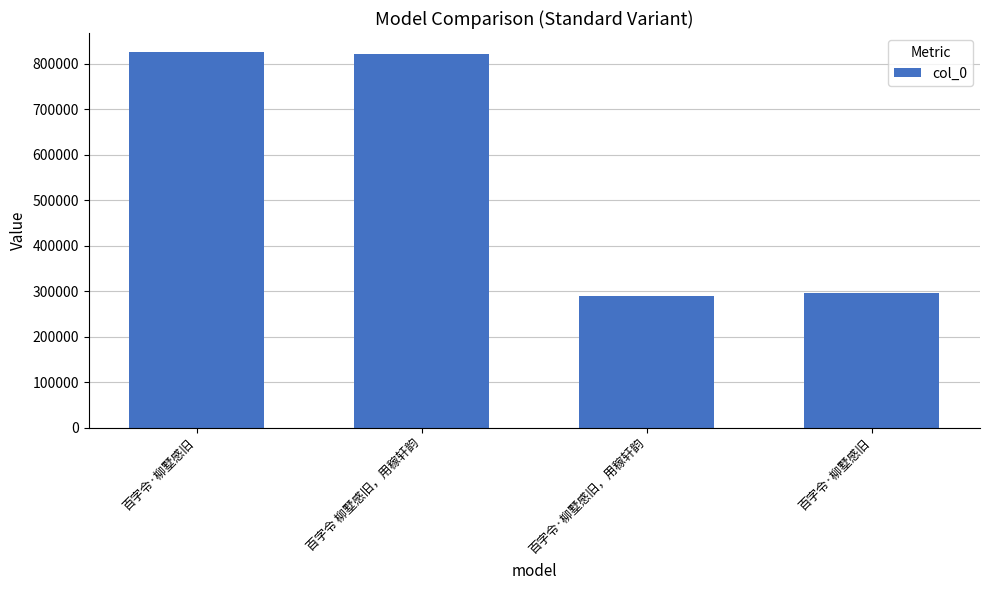

Which category has the lowest value across all series?

百字令·柳墅感旧，用稼轩韵